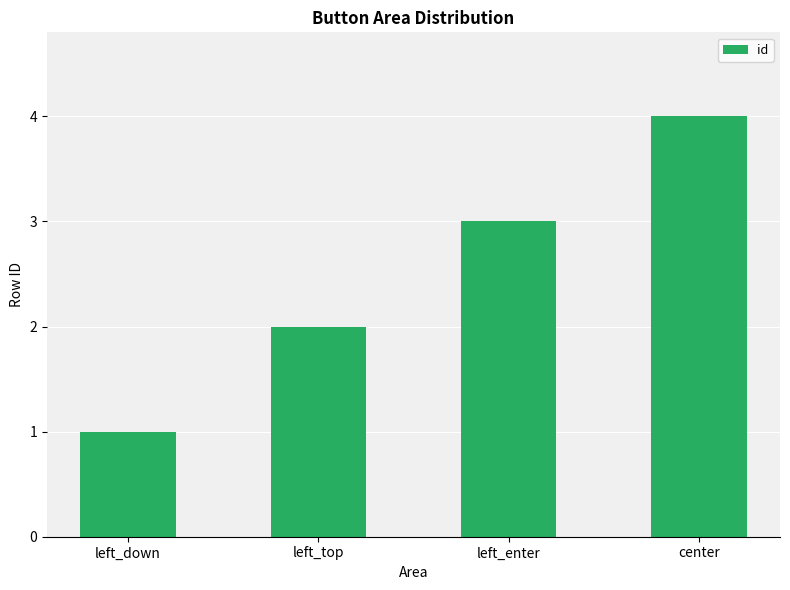

List the labels in order of value, largest first.

center, left_enter, left_top, left_down